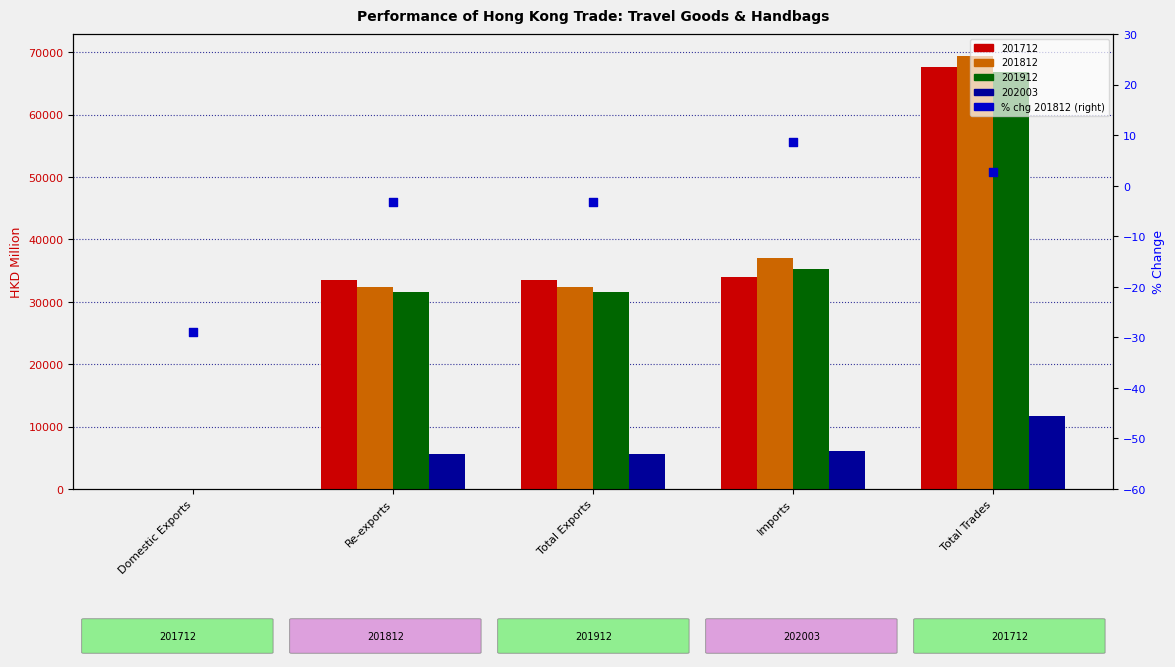

Between Re-exports and Domestic Exports, which is larger?

Re-exports